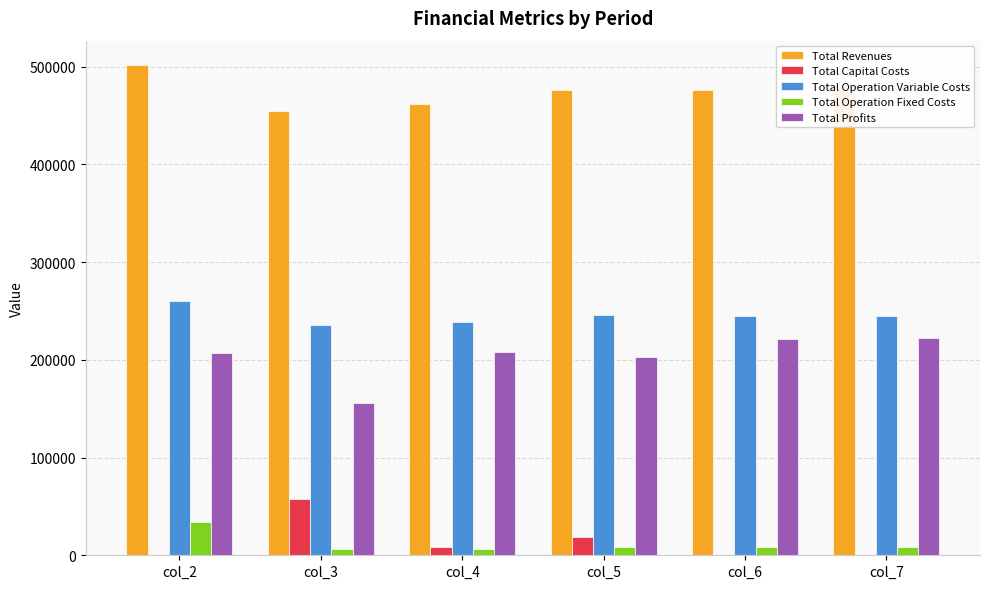

The Total Operation Variable Costs series shows 244751.1 at col_7. True or false?

True